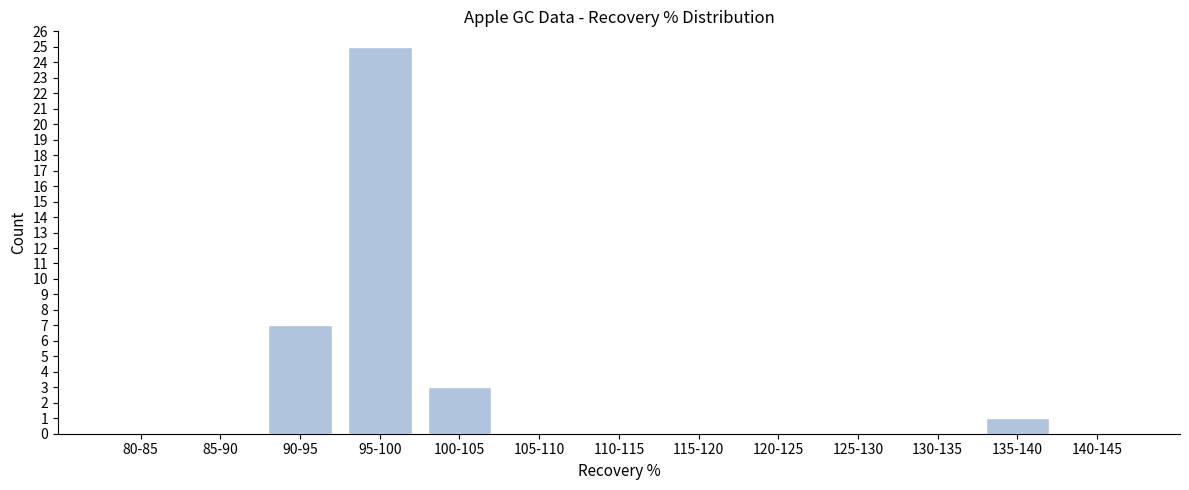

Reading right to left, what are all the values shown in this chart?

140-145=0	135-140=1	130-135=0	125-130=0	120-125=0	115-120=0	110-115=0	105-110=0	100-105=3	95-100=25	90-95=7	85-90=0	80-85=0